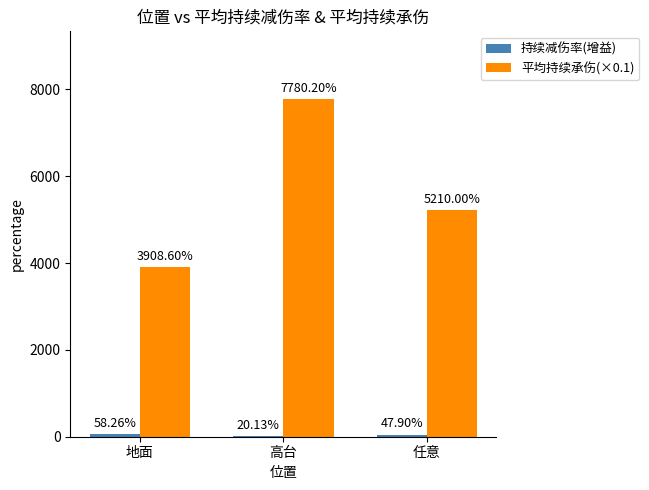

Which series changed the most between 地面 and 高台?

平均持续承伤(×0.1)